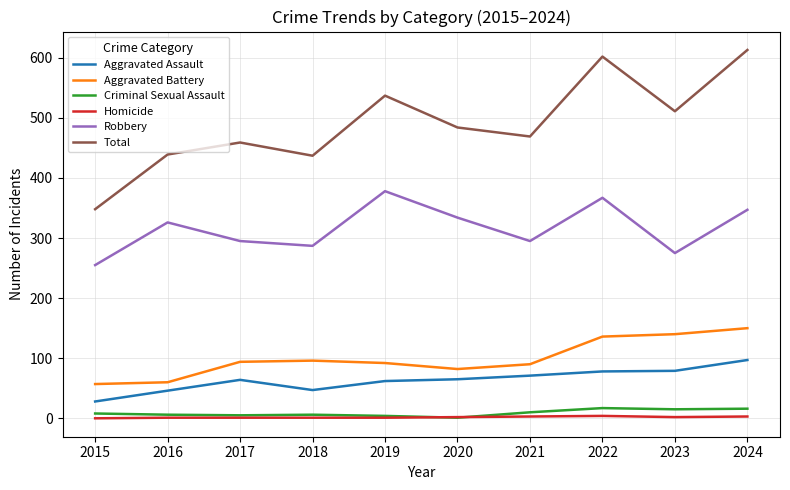

What is the maximum value shown in the chart?

613